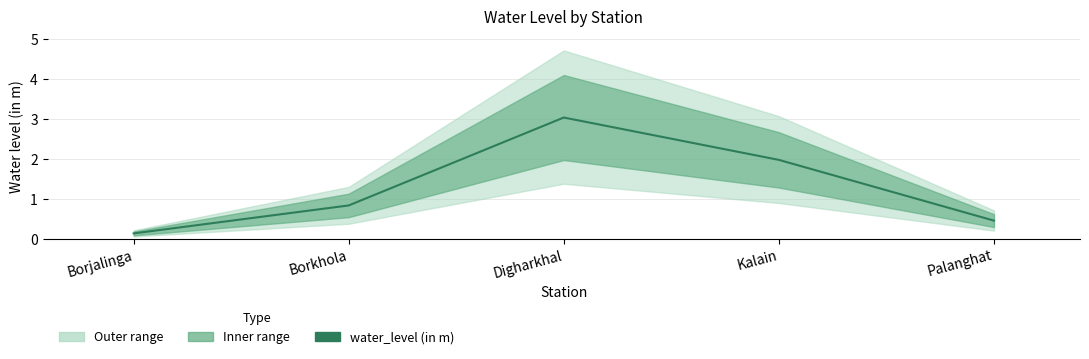

True or false: the data shows 0.6 at Kalain.

False